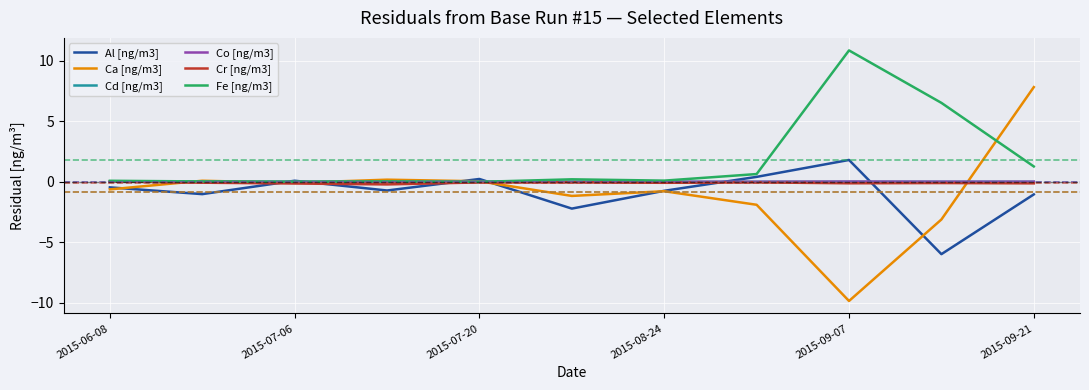

After their last crossing, which series has the higher values: Ca [ng/m3] or Cr [ng/m3]?

Ca [ng/m3]